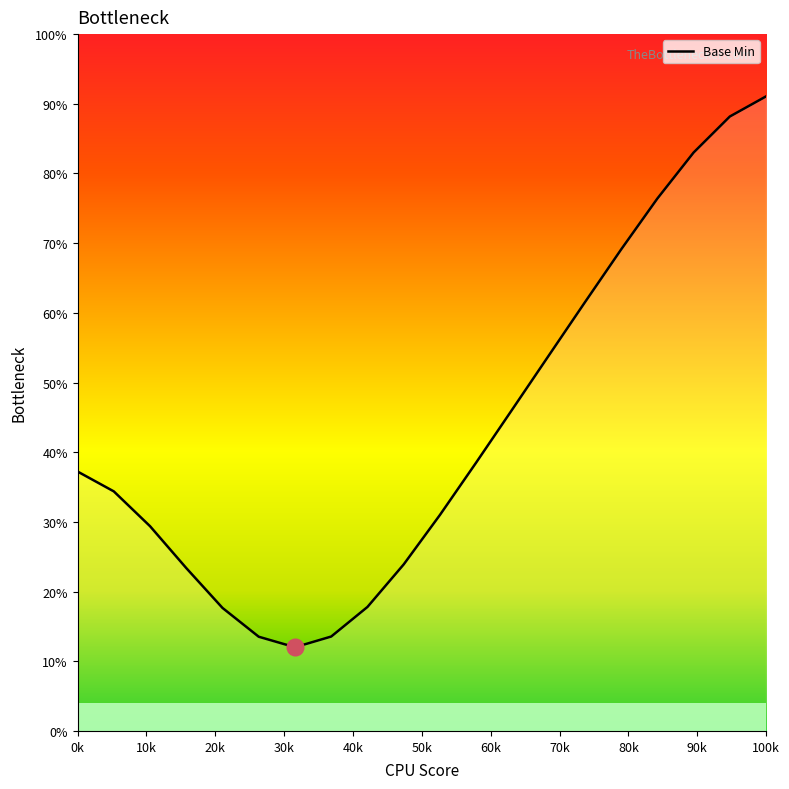

What is the maximum value shown in the chart?

91.1